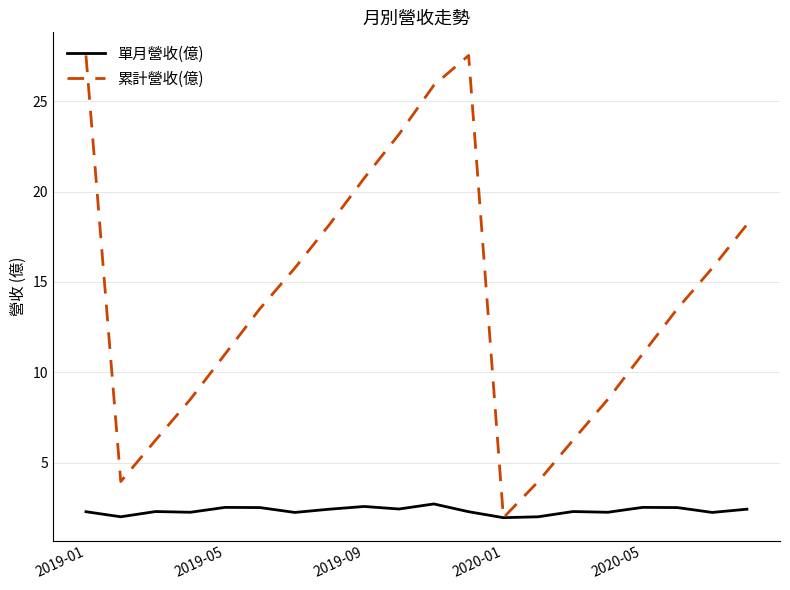

Which series has the largest range (max minus min)?

累計營收(億)